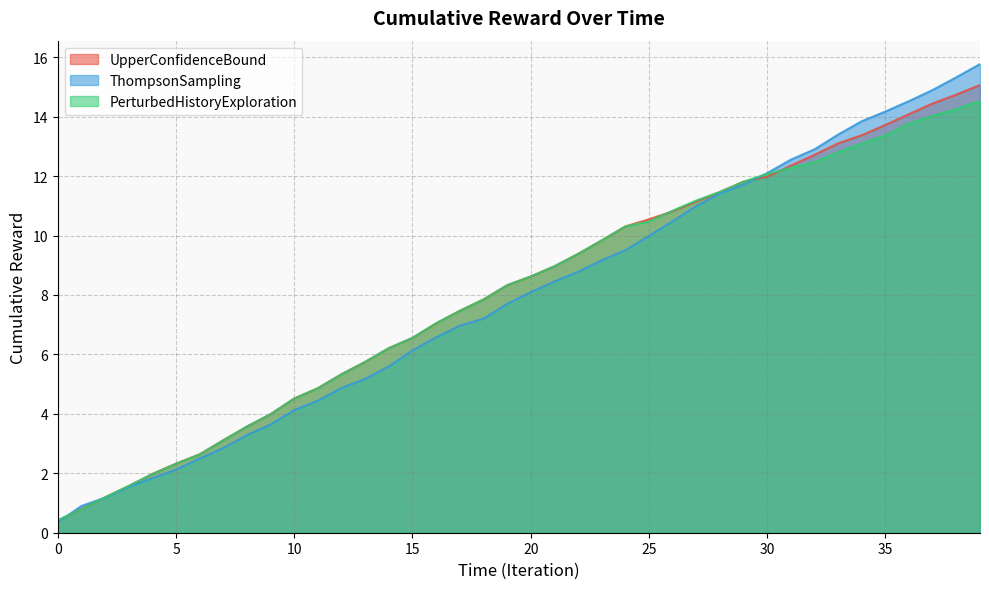

At which label is ThompsonSampling closest to 8?

20